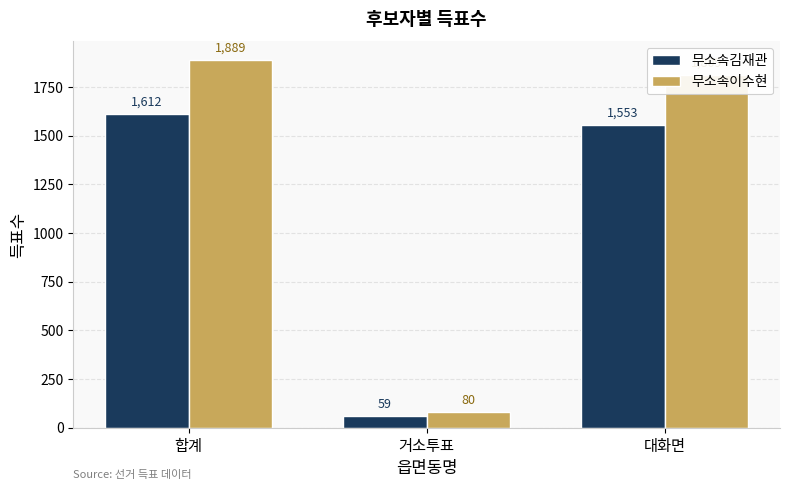

True or false: 무소속김재관 has a value of 1553 at 대화면.

True